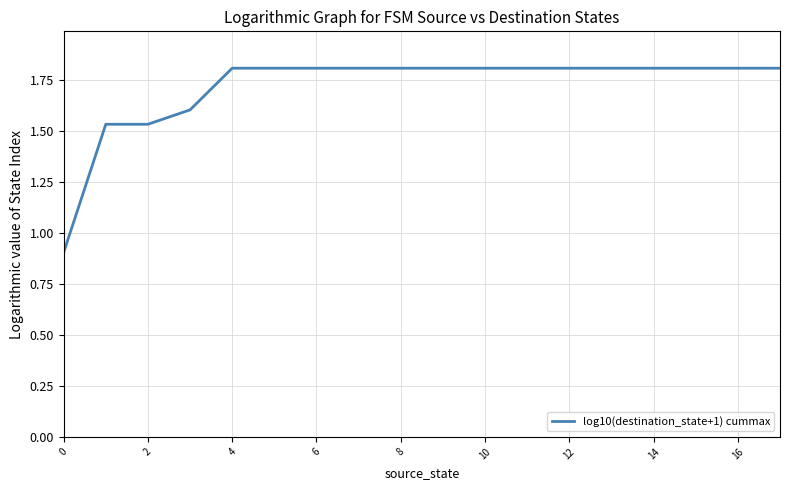

What is the smallest value displayed?

0.9